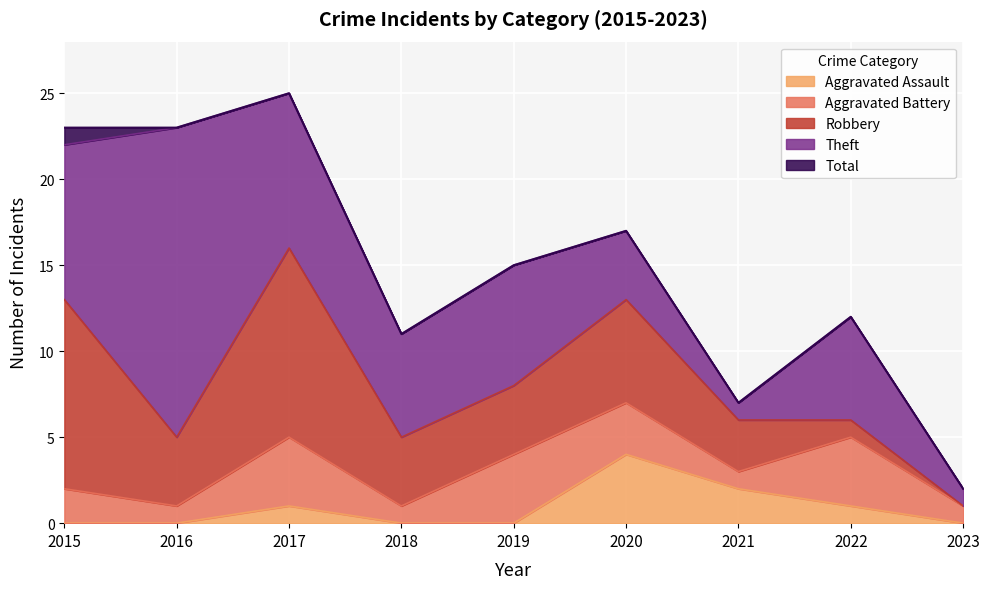

True or false: Aggravated Battery and Total intersect in this chart.

False